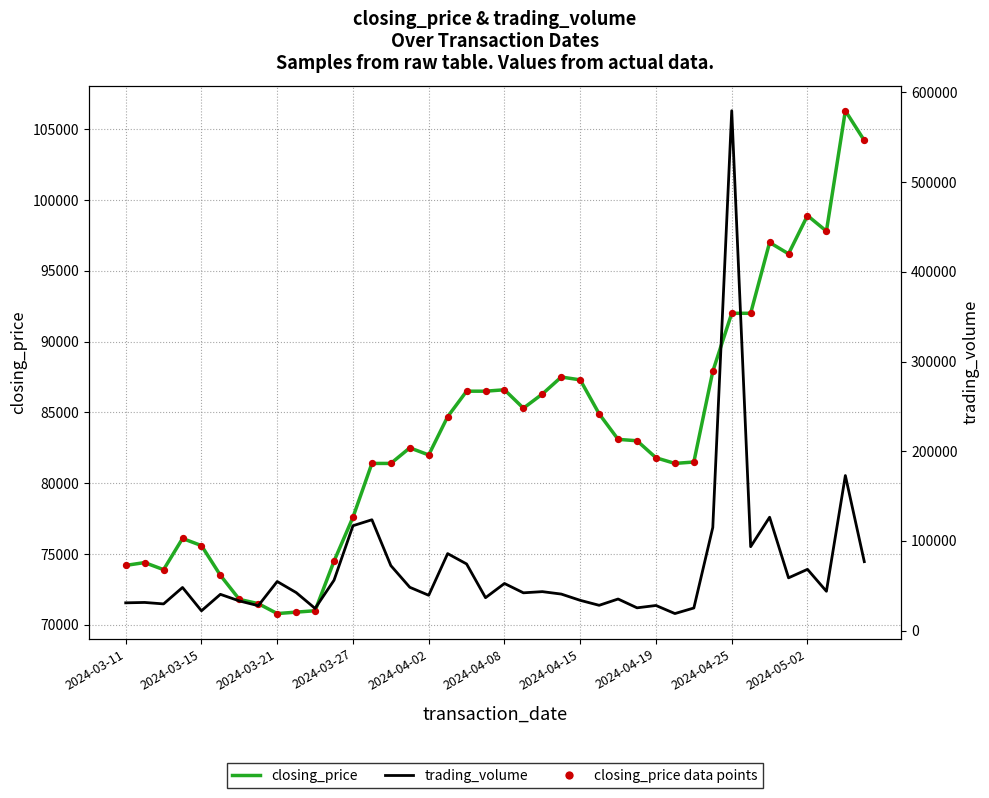

What is the total value across all series at 17?

255260